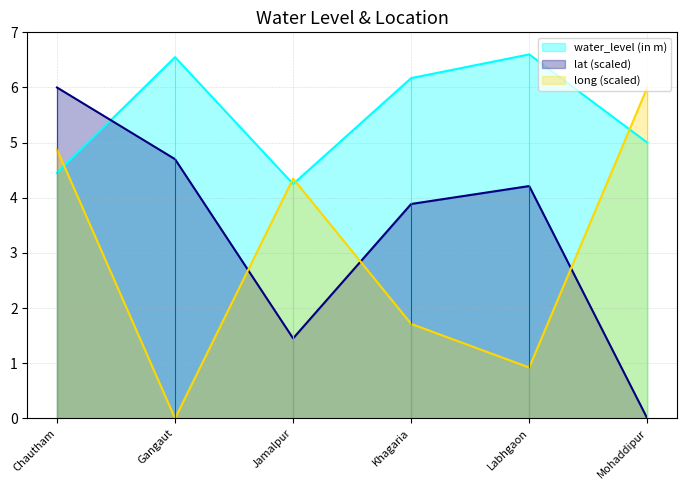

True or false: long has more than 0 interior local peaks.

True